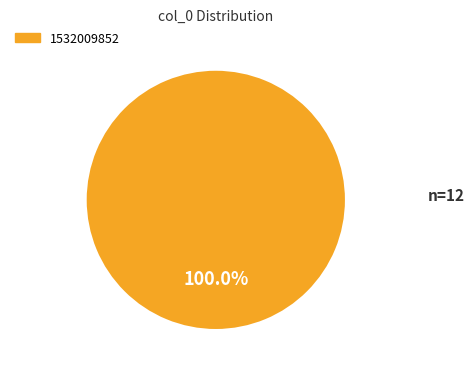

Rank the categories by value from highest to lowest.

1532009852